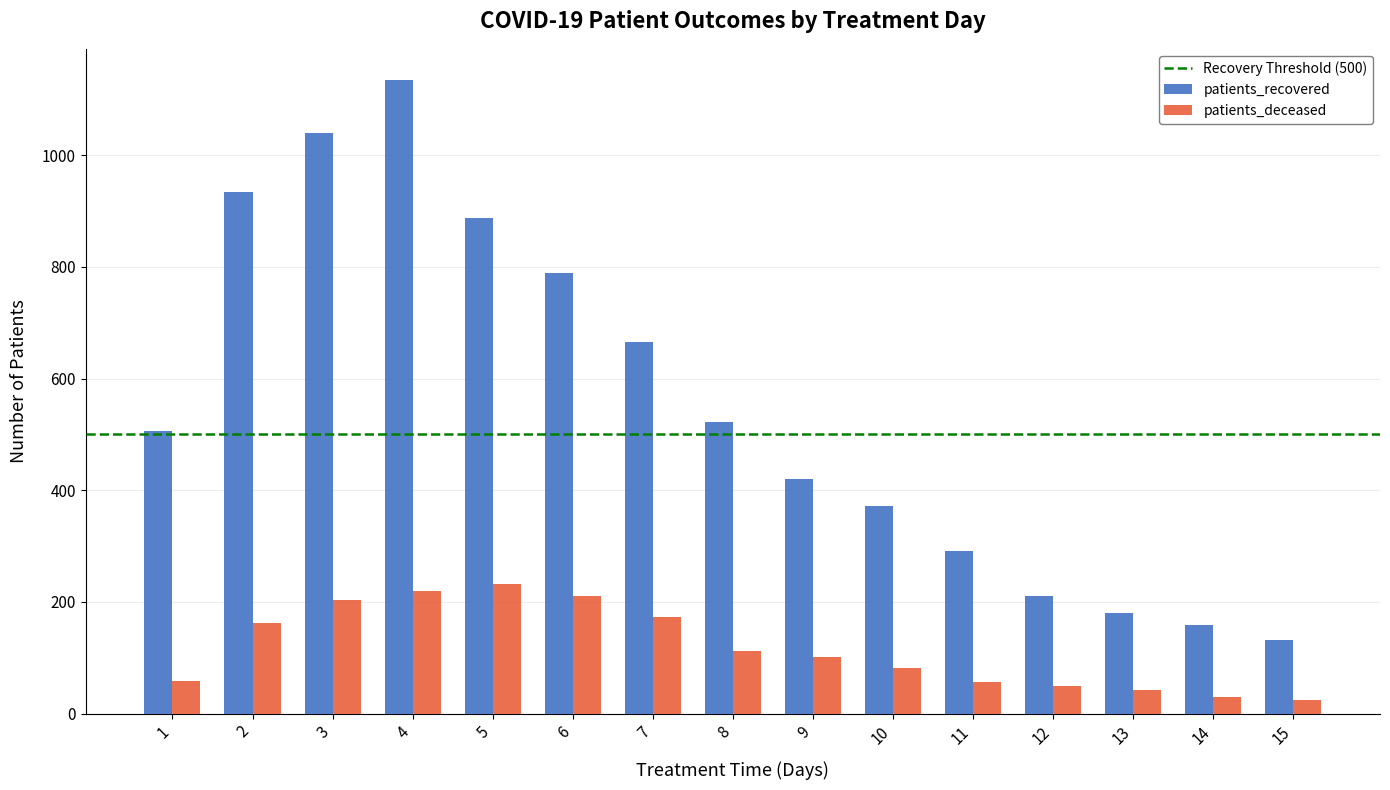

What is the value of the patients_recovered bar at the 8th from the left?

522